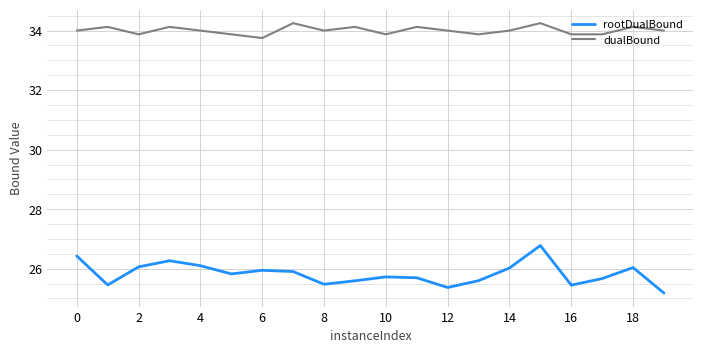

Which series has the widest spread of values?

rootDualBound